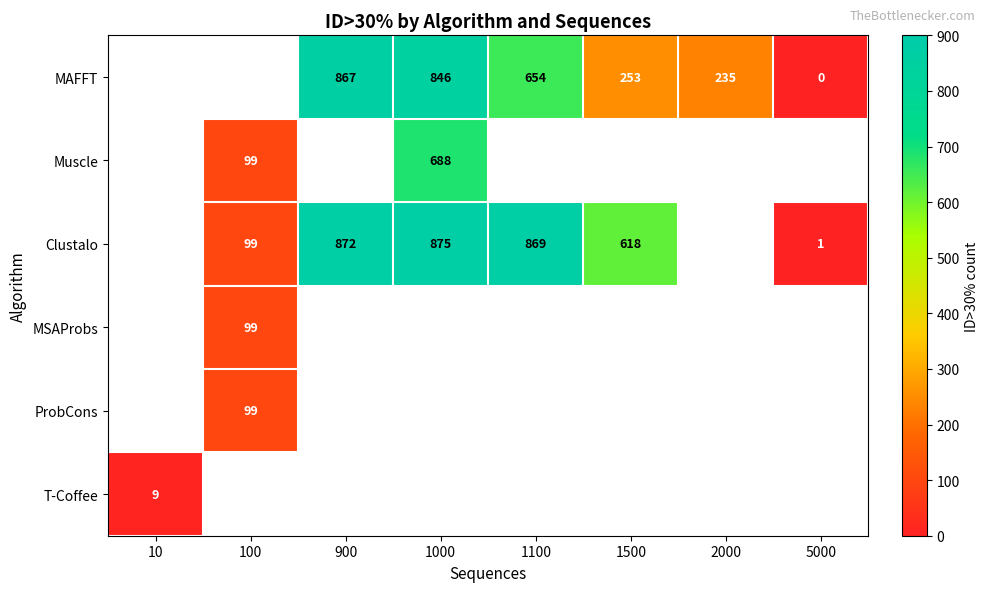

What is the difference between the Clustalo values at 100 and 1000?

776